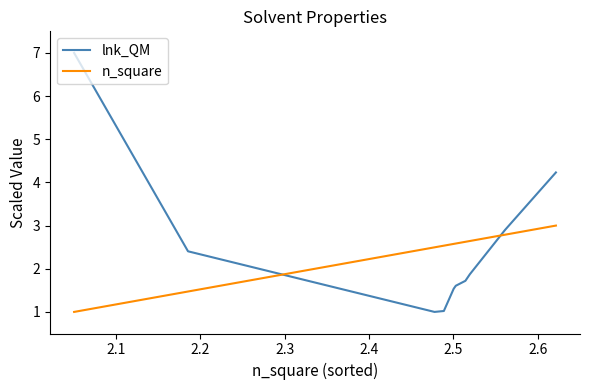

Which series has the widest spread of values?

lnk_QM